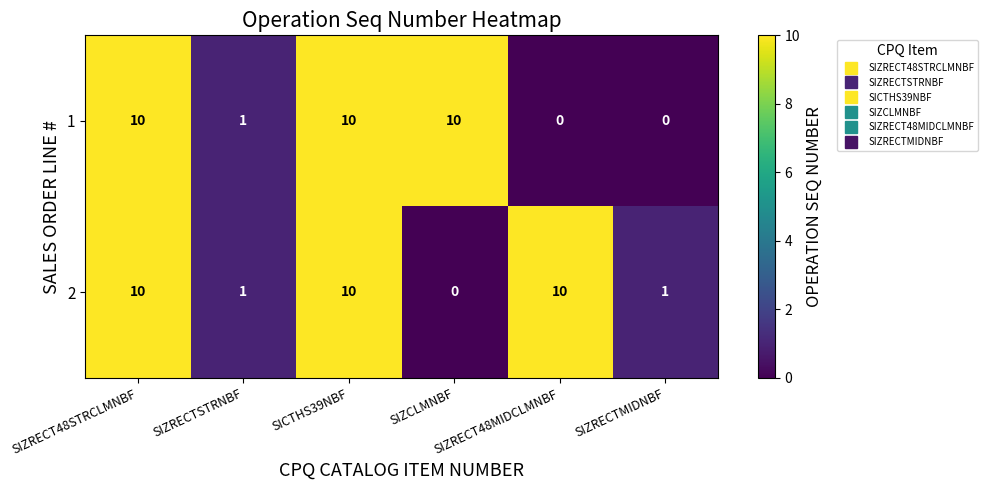

What is the average value of the 1 series?

5